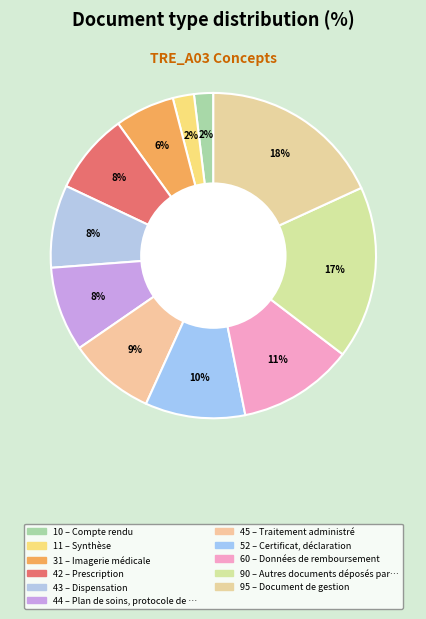

Is there a majority slice in this chart?

No